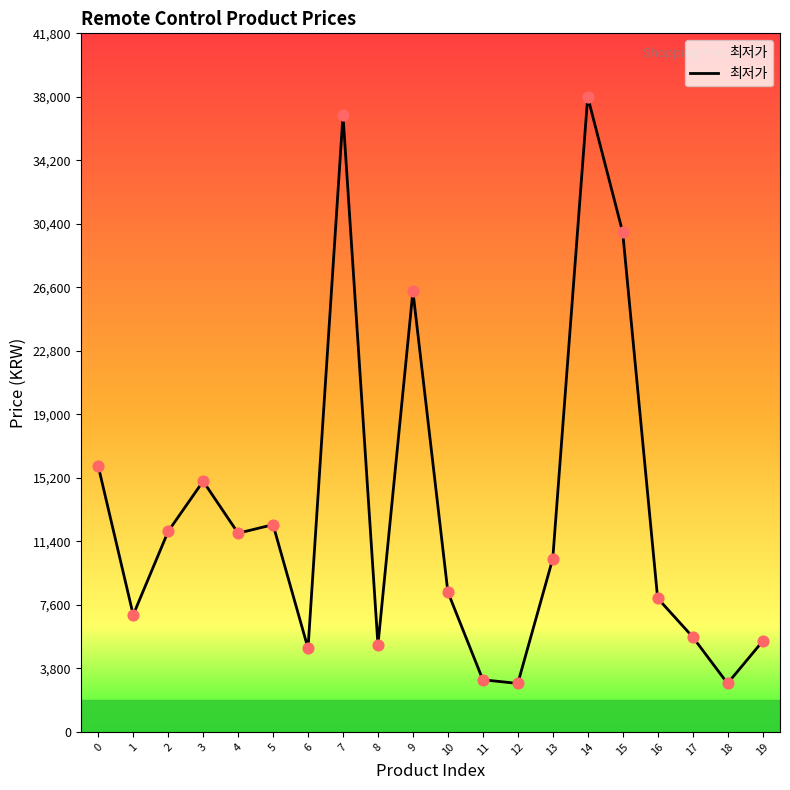

Approximately how many times larger is the value at 8 compared to 17?

0.9